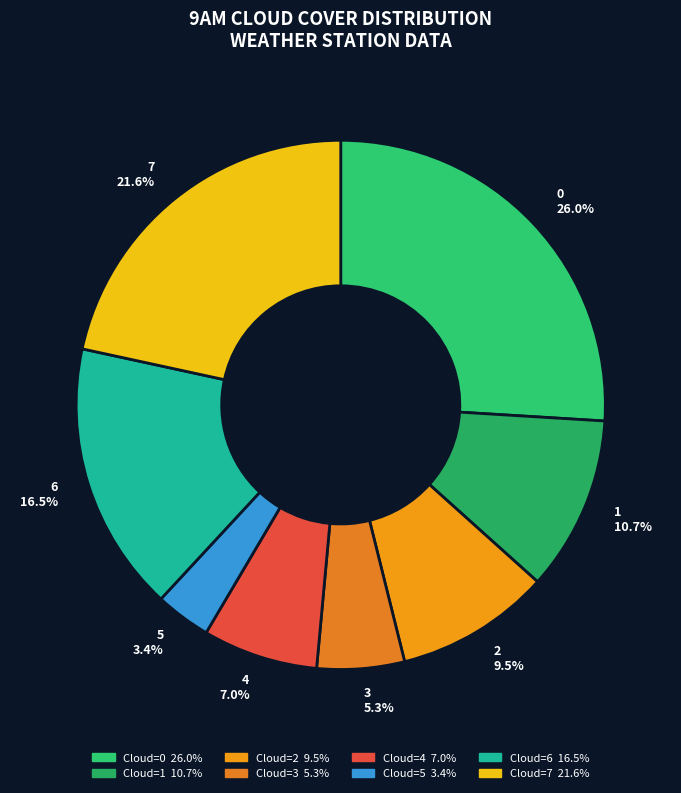

How much of the chart is everything except 0?

74.0%